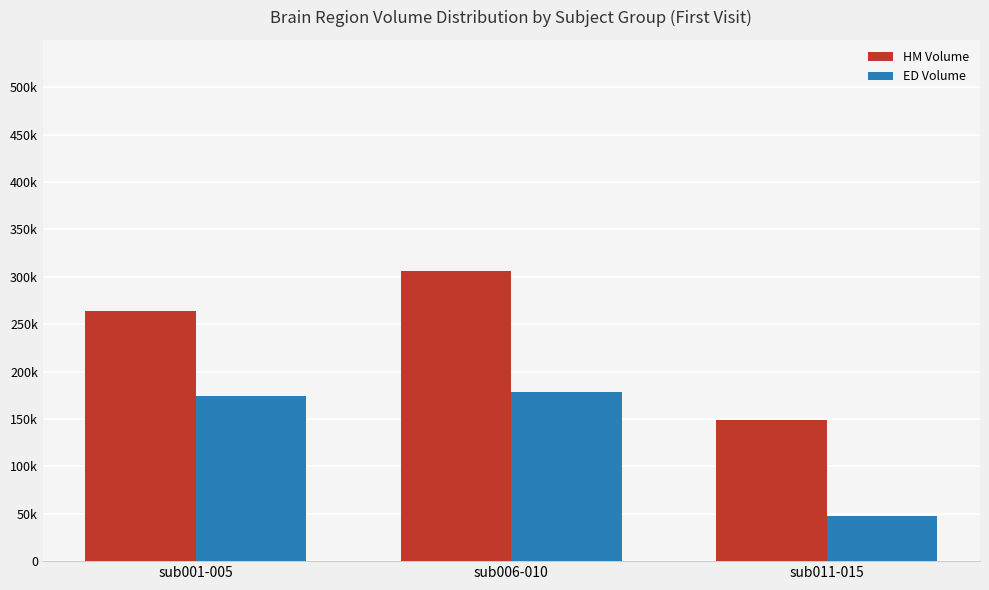

Is it true that HM Volume equals 436672 at sub001-005?

False